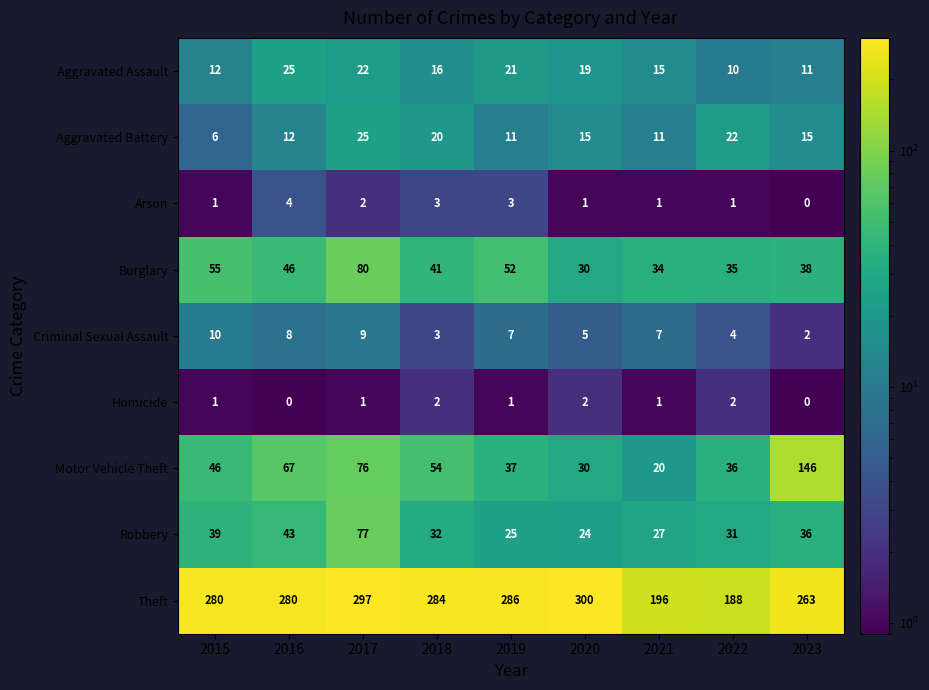

What is the sum of all Criminal Sexual Assault values?

55